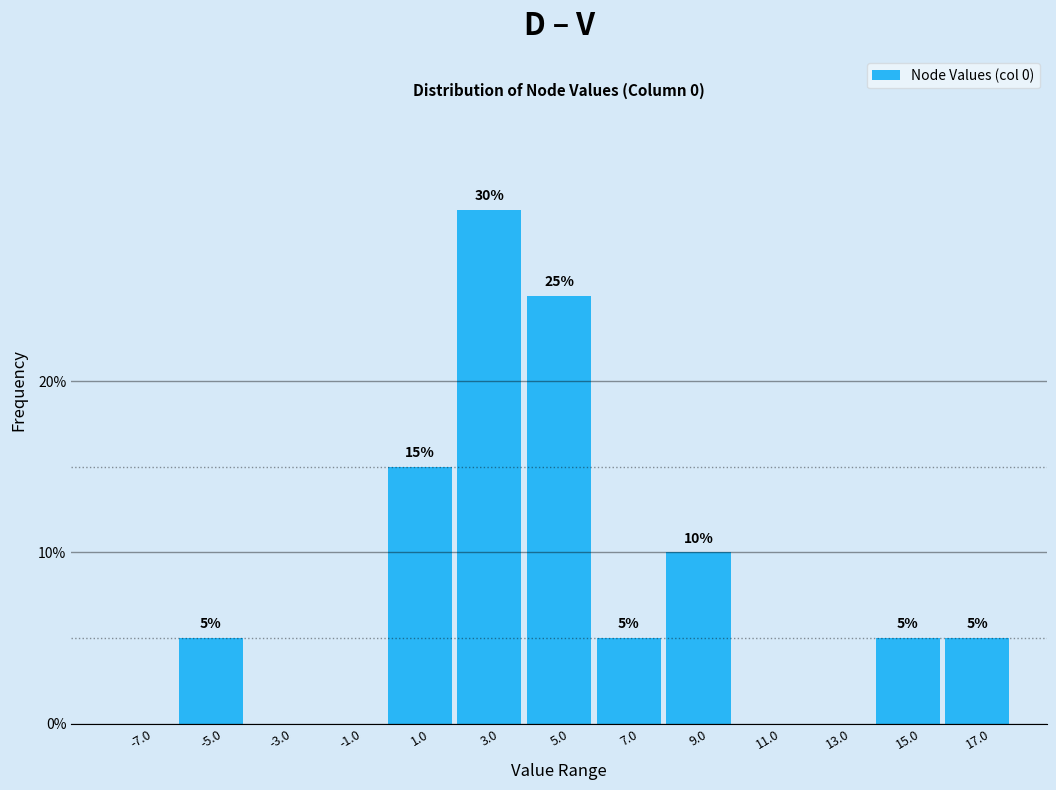

Which range on the x-axis has the tallest bar?

2 to 4